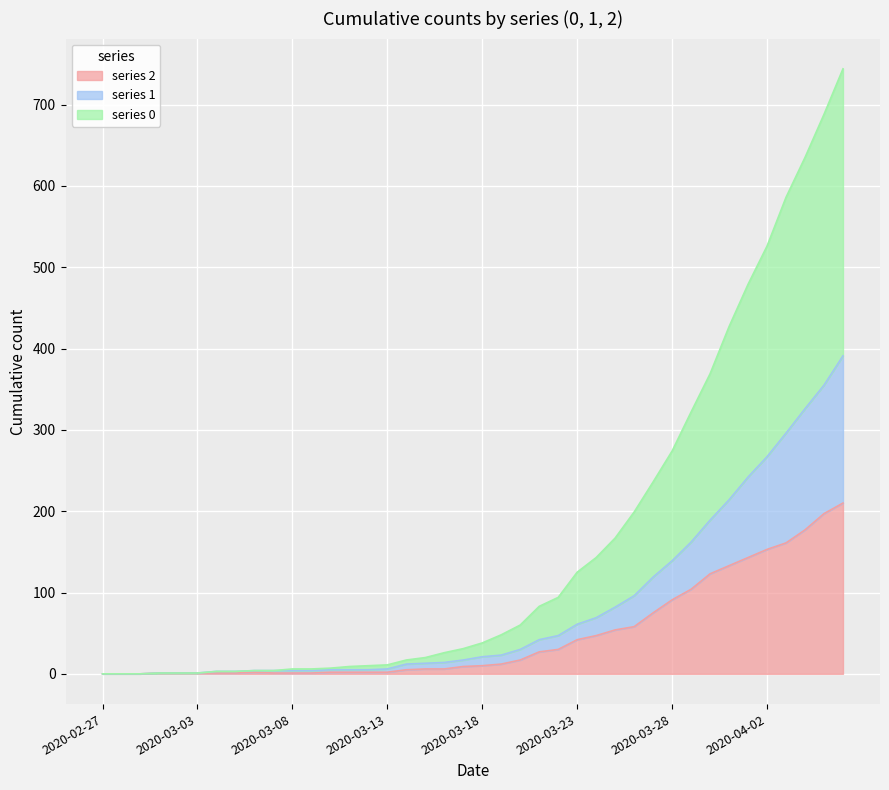

Reading left to right, what are all the values shown in this chart?

2: 2020-02-27=0	2020-02-28=0	2020-02-29=0	2020-03-01=1	2020-03-02=1	2020-03-03=1	2020-03-04=1	2020-03-05=1	2020-03-06=2	2020-03-07=1	2020-03-08=1	2020-03-09=1	2020-03-10=2	2020-03-11=2	2020-03-12=2	2020-03-13=2	2020-03-14=5	2020-03-15=6	2020-03-16=6	2020-03-17=9	2020-03-18=10	2020-03-19=12	2020-03-20=17	2020-03-21=27	2020-03-22=30	2020-03-23=42	2020-03-24=47	2020-03-25=54	2020-03-26=58	2020-03-27=75	2020-03-28=91	2020-03-29=104	2020-03-30=123	2020-03-31=133	2020-04-01=143	2020-04-02=153	2020-04-03=161	2020-04-04=177	2020-04-05=197	2020-04-06=210
1: 2020-02-27=0	2020-02-28=0	2020-02-29=0	2020-03-01=1	2020-03-02=1	2020-03-03=1	2020-03-04=3	2020-03-05=3	2020-03-06=4	2020-03-07=4	2020-03-08=4	2020-03-09=4	2020-03-10=5	2020-03-11=5	2020-03-12=5	2020-03-13=6	2020-03-14=12	2020-03-15=13	2020-03-16=14	2020-03-17=17	2020-03-18=21	2020-03-19=23	2020-03-20=30	2020-03-21=42	2020-03-22=47	2020-03-23=61	2020-03-24=69	2020-03-25=82	2020-03-26=96	2020-03-27=119	2020-03-28=139	2020-03-29=162	2020-03-30=189	2020-03-31=214	2020-04-01=242	2020-04-02=267	2020-04-03=296	2020-04-04=326	2020-04-05=355	2020-04-06=391
0: 2020-02-27=0	2020-02-28=0	2020-02-29=0	2020-03-01=1	2020-03-02=1	2020-03-03=1	2020-03-04=3	2020-03-05=3	2020-03-06=4	2020-03-07=4	2020-03-08=6	2020-03-09=6	2020-03-10=7	2020-03-11=9	2020-03-12=10	2020-03-13=11	2020-03-14=17	2020-03-15=20	2020-03-16=26	2020-03-17=31	2020-03-18=38	2020-03-19=48	2020-03-20=60	2020-03-21=83	2020-03-22=94	2020-03-23=125	2020-03-24=143	2020-03-25=167	2020-03-26=199	2020-03-27=236	2020-03-28=274	2020-03-29=322	2020-03-30=369	2020-03-31=427	2020-04-01=479	2020-04-02=526	2020-04-03=586	2020-04-04=635	2020-04-05=688	2020-04-06=744